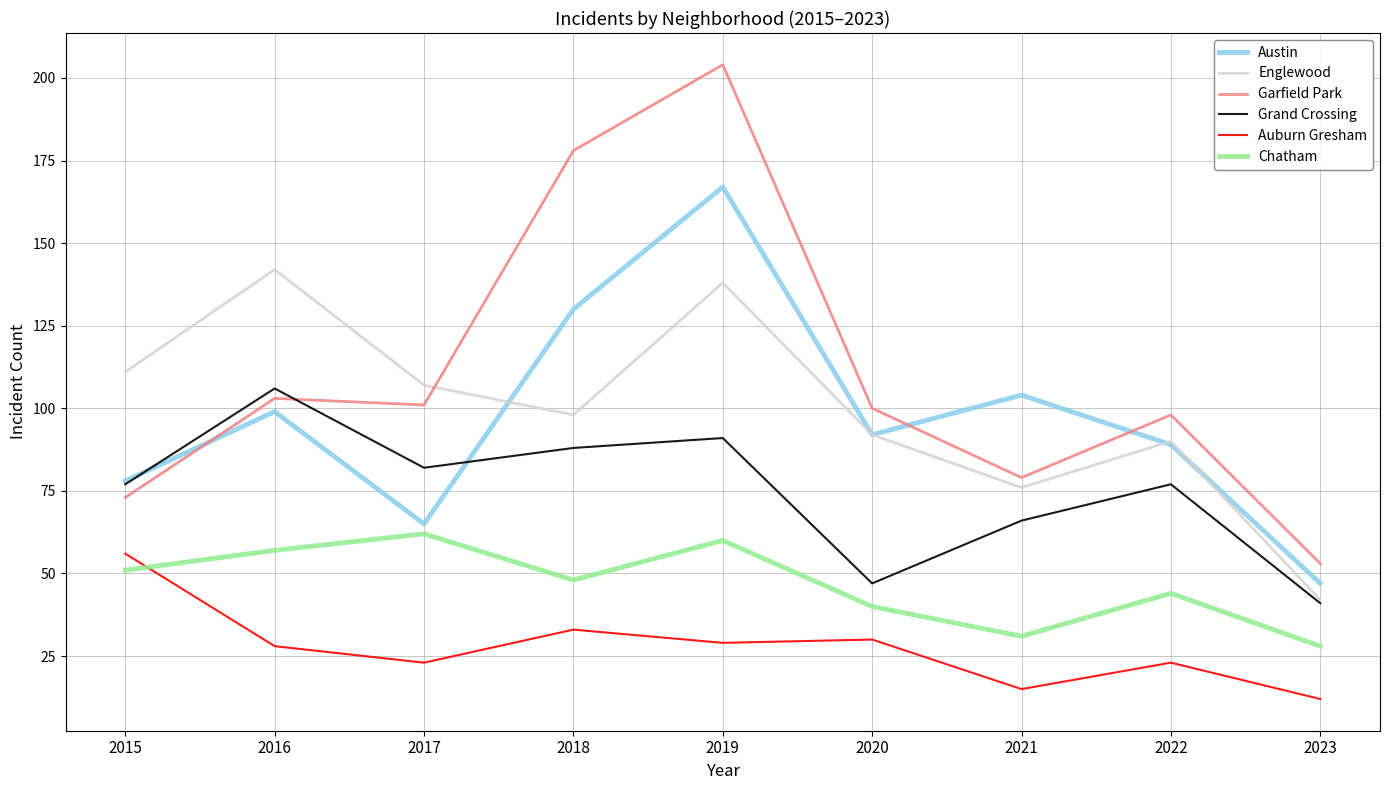

At which label is Garfield Park closest to 128?

2016